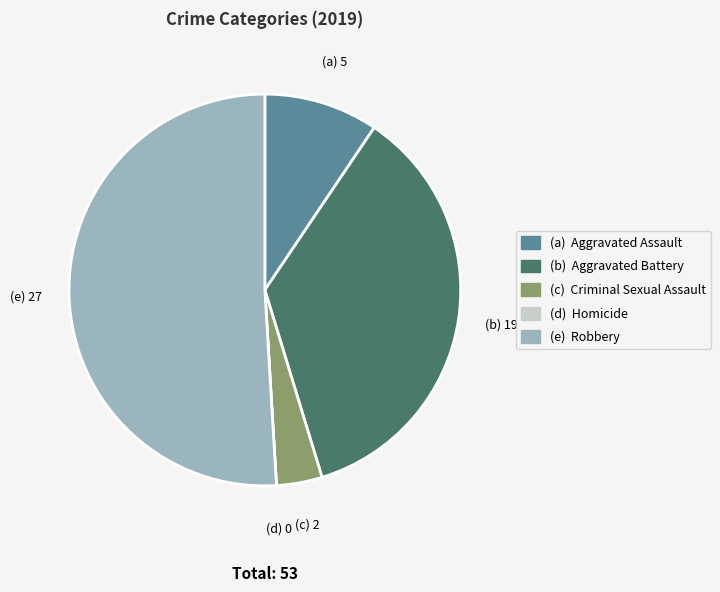

Is there any slice that represents more than half of the pie?

Yes